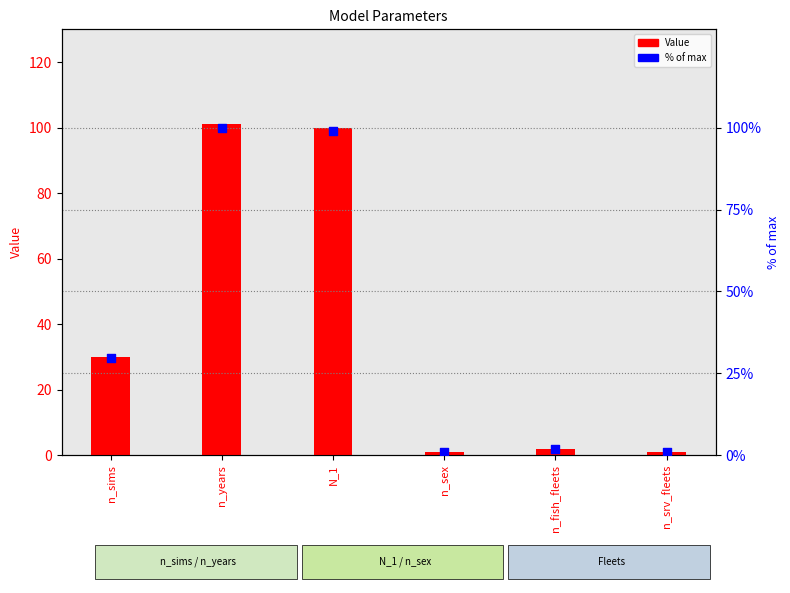

At which category is the sum across all series the highest?

n_years